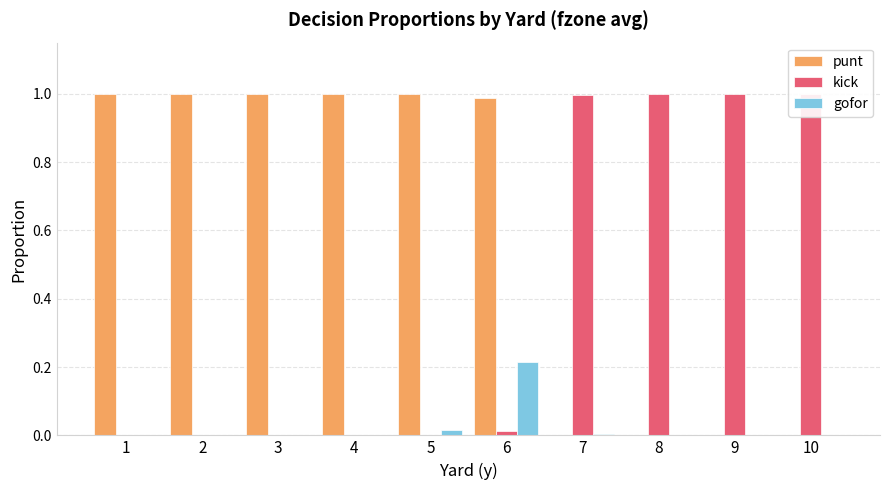

How many data points does each series have?

10